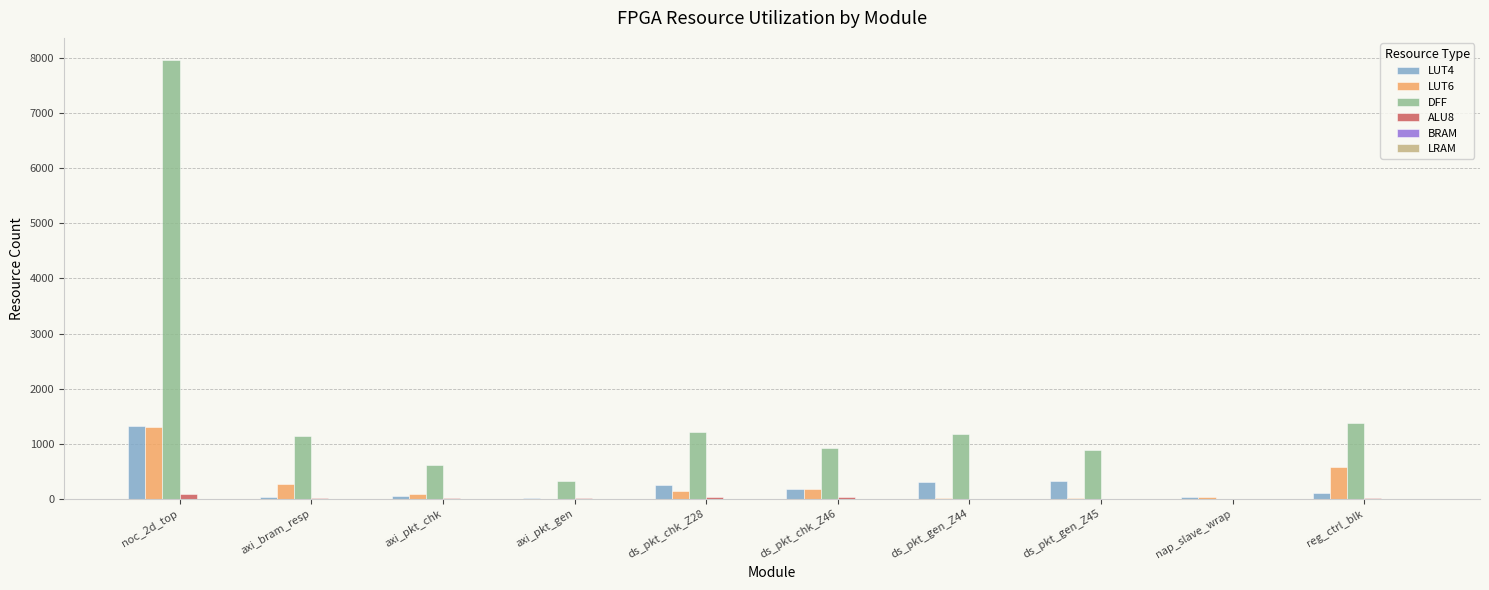

At which category is the sum across all series the highest?

noc_2d_top